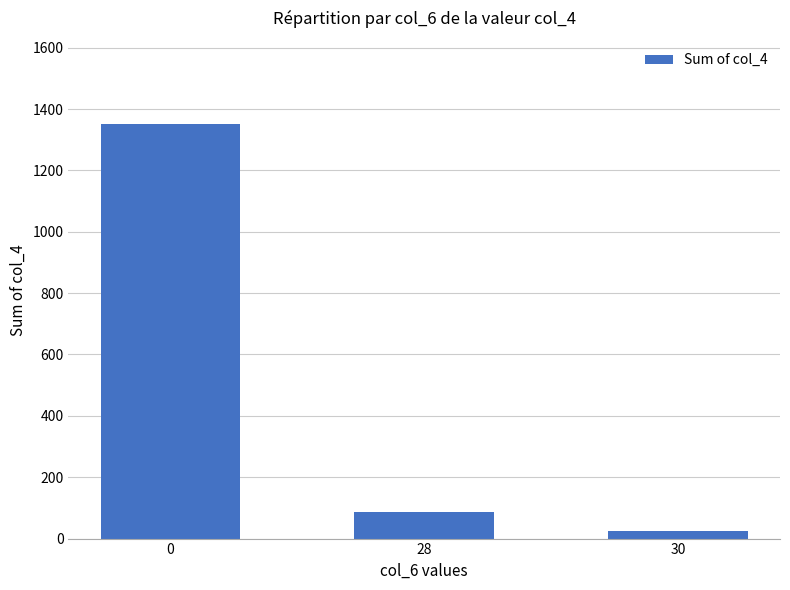

How many bars are there in total?

3